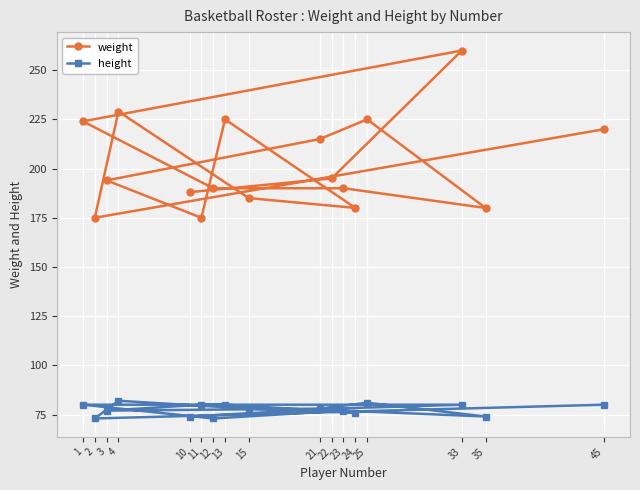

What is the sum of the weight values at 2 and 3?

369